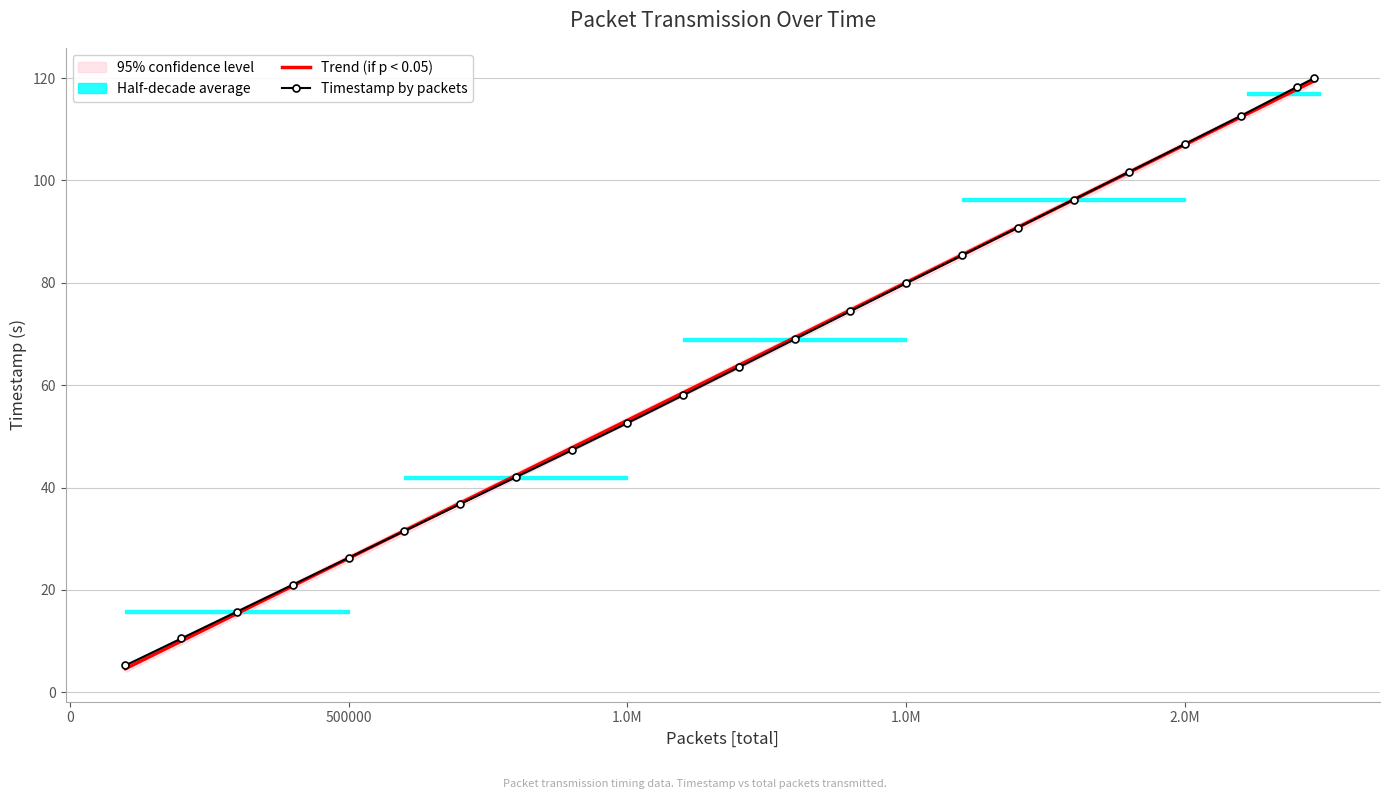

True or false: Trend (if p < 0.05) has more than 1 points higher than both neighbors.

False